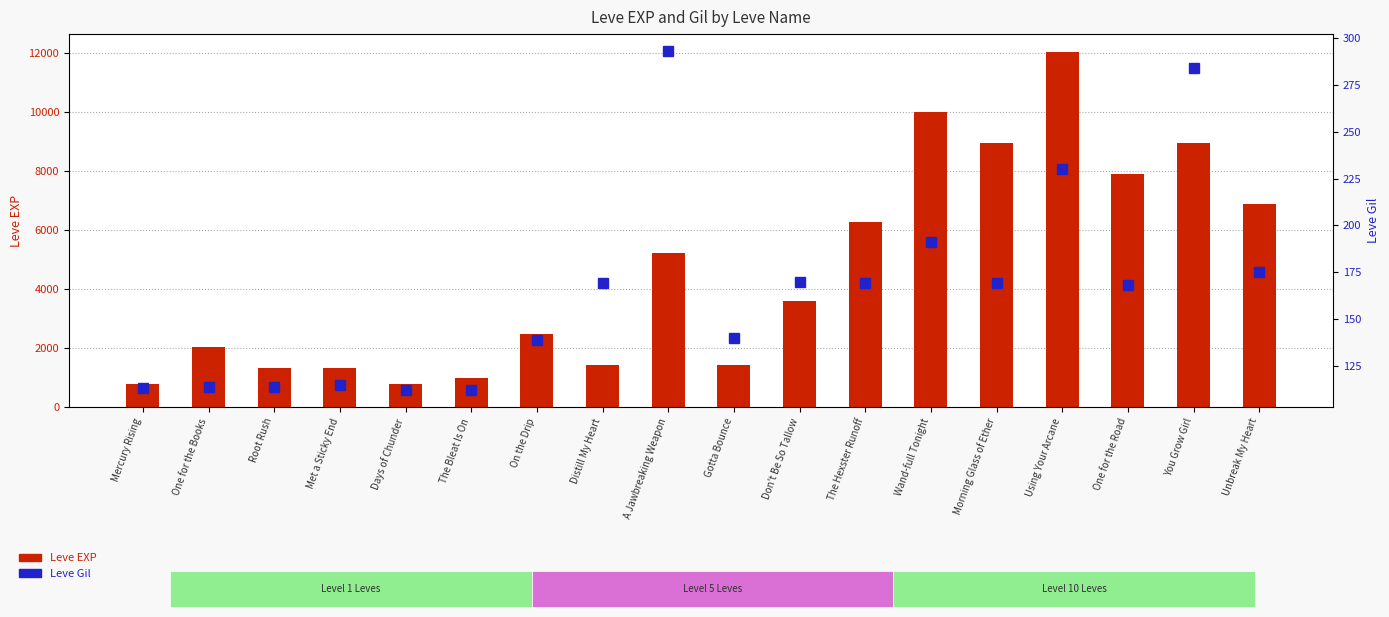

List the series in order of their overall mean, highest first.

Leve EXP, Leve Gil